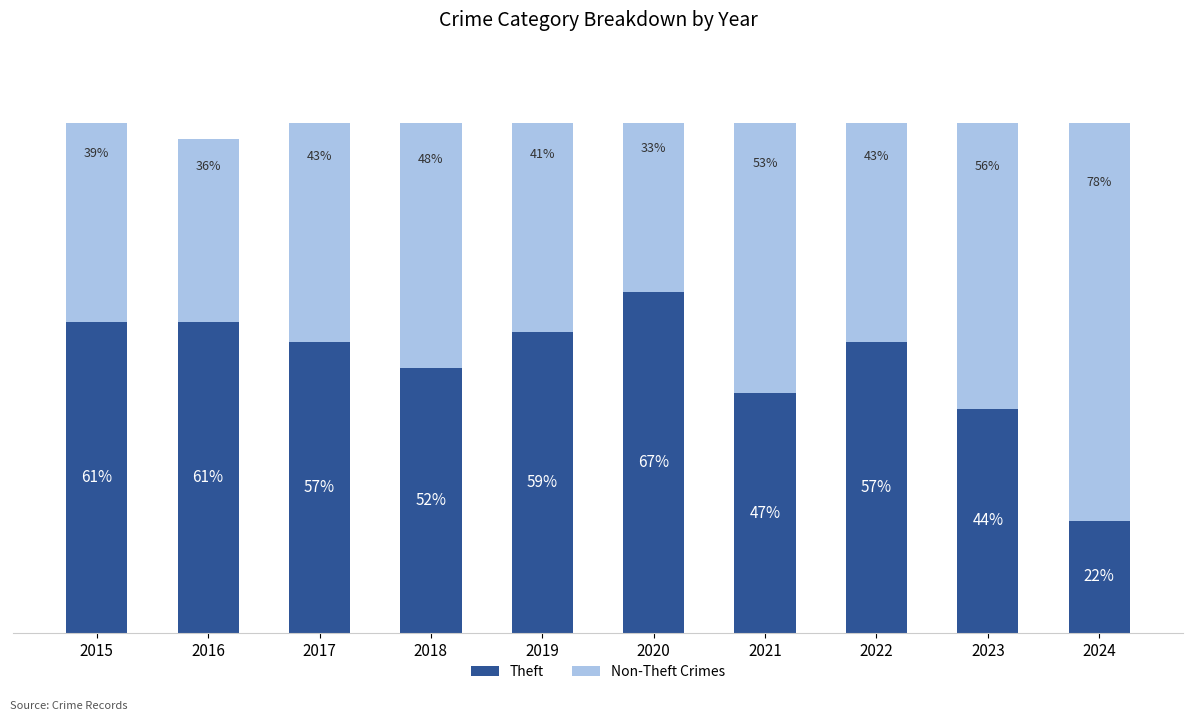

Rank the series by their average value, from lowest to highest.

Non-Theft Crimes, Theft